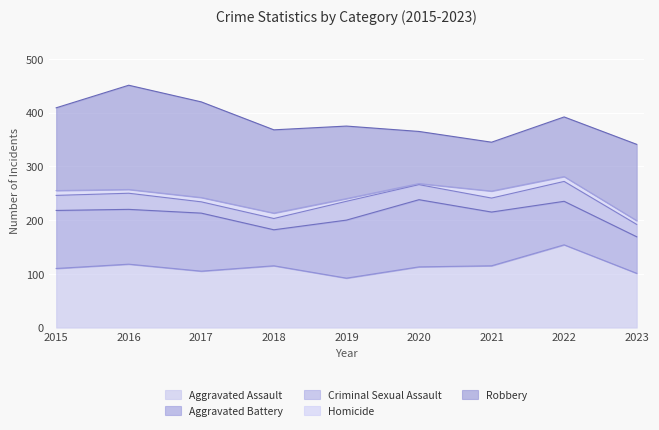

In Aggravated Assault, how many points are lower than both neighbors (excluding endpoints)?

2